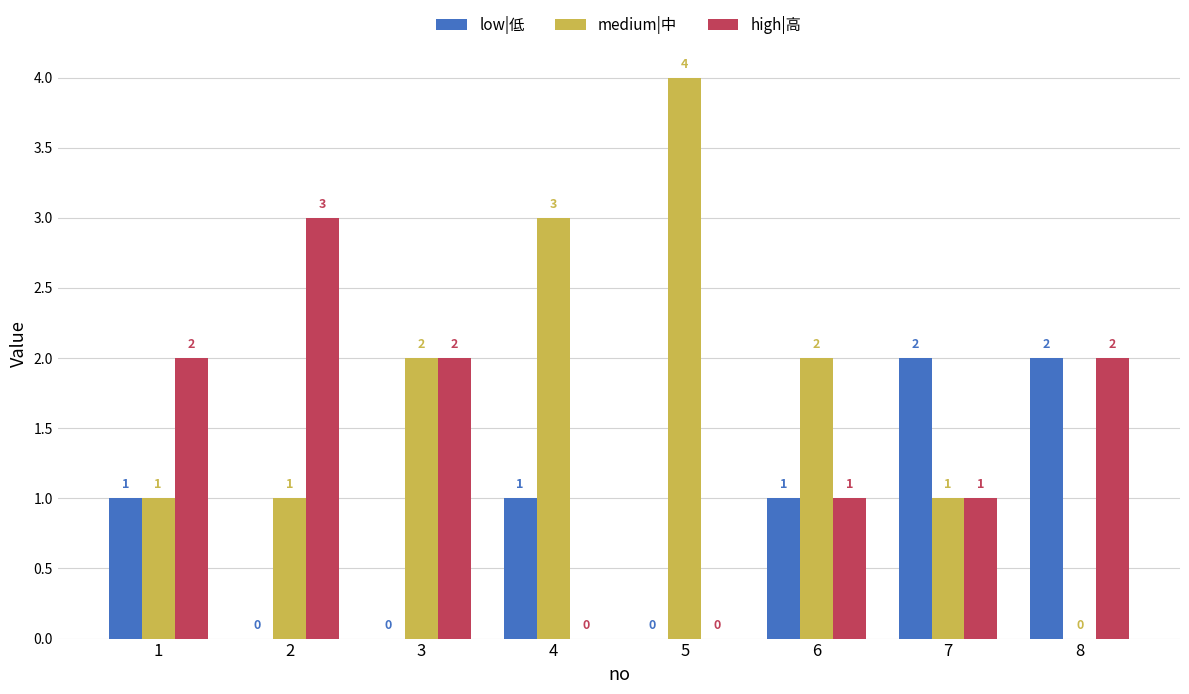

True or false: high|高 has a value of -1 at 5.

False